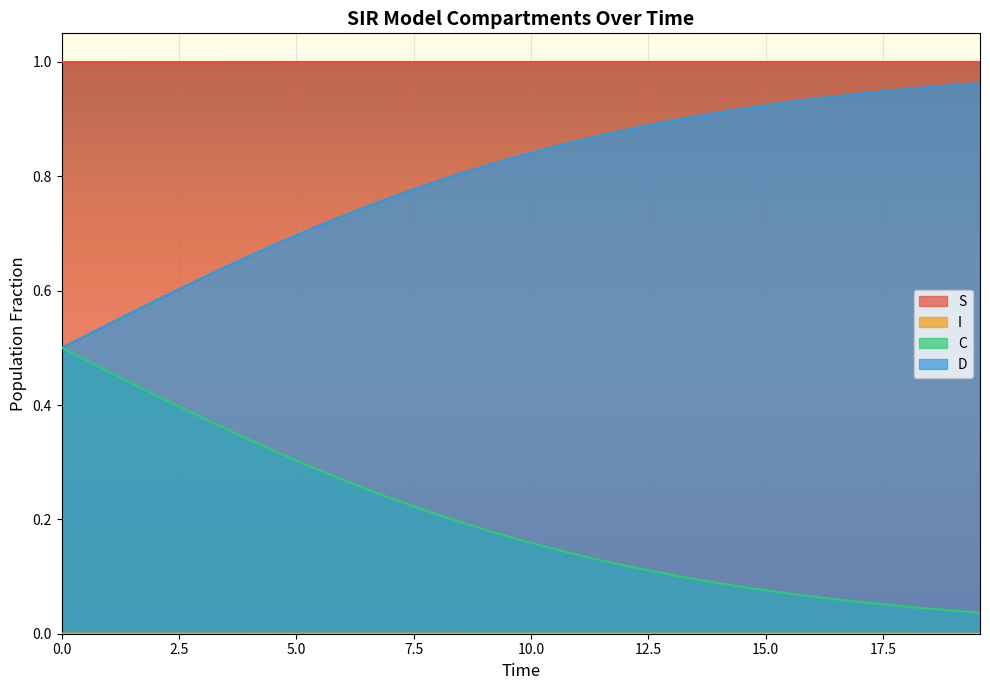

True or false: D and C cross at least once.

False